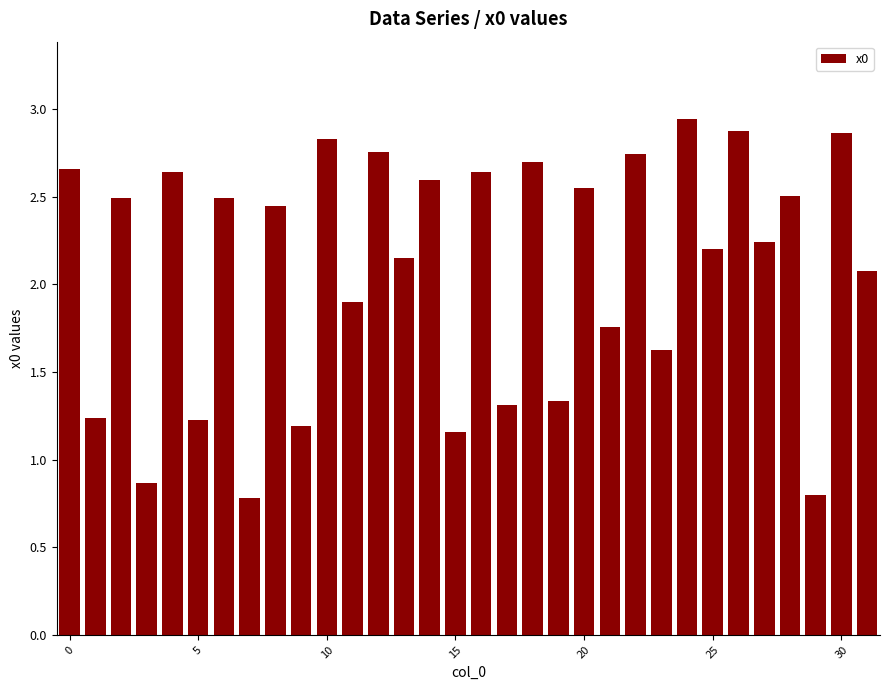

What is the average value?

2.1